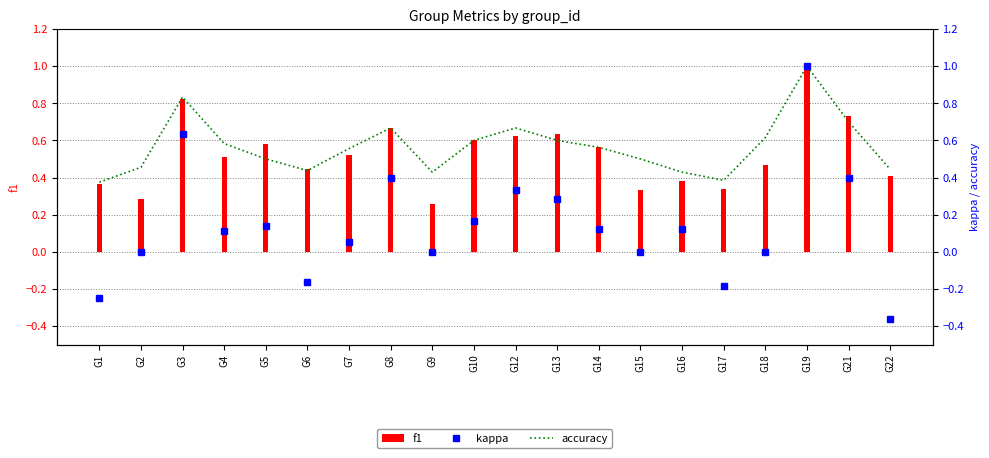

What is the approximate value of kappa at G13?

0.3